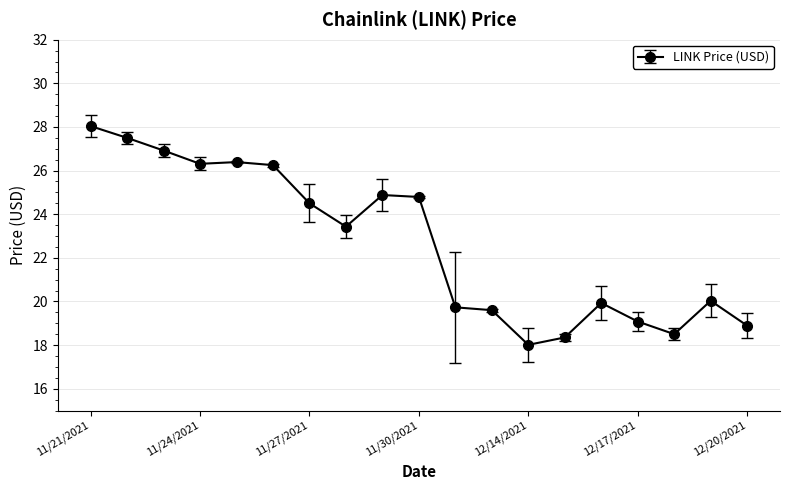

True or false: there are more than 1 points higher than both neighbors.

True